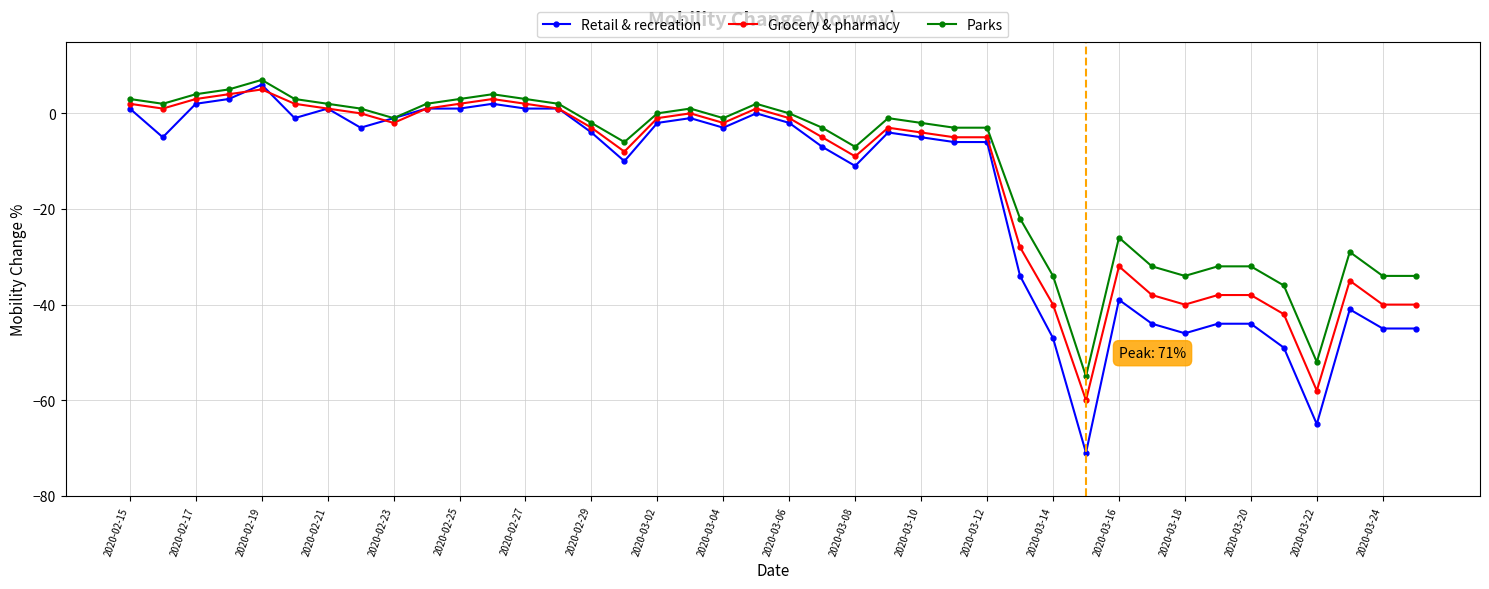

At how many categories does at least one series exceed -24?

28